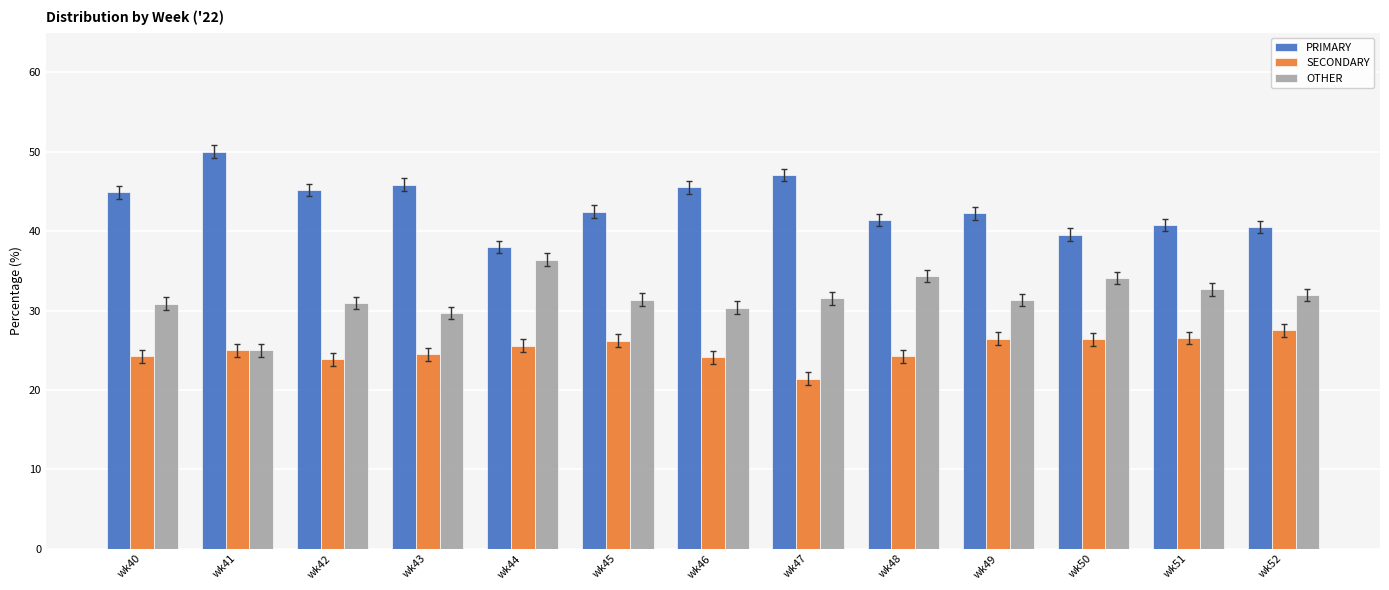

What value does the SECONDARY series have at wk48?

24.2